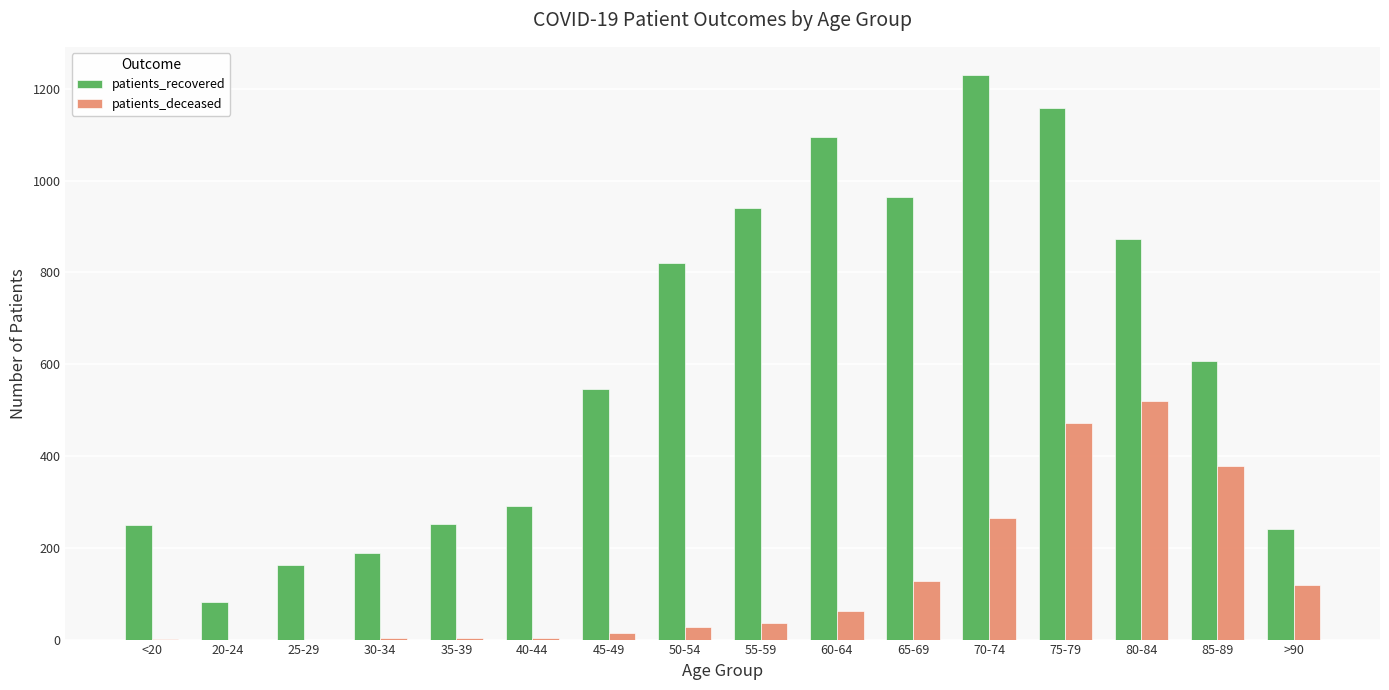

Where is patients_recovered nearest to the value 655?

85-89